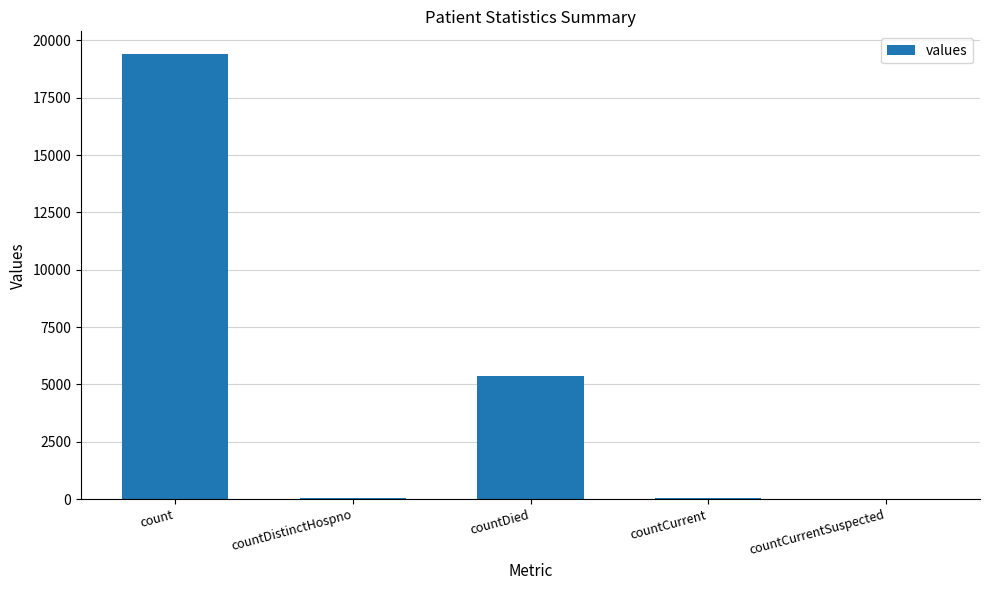

Are the bars horizontal?

No